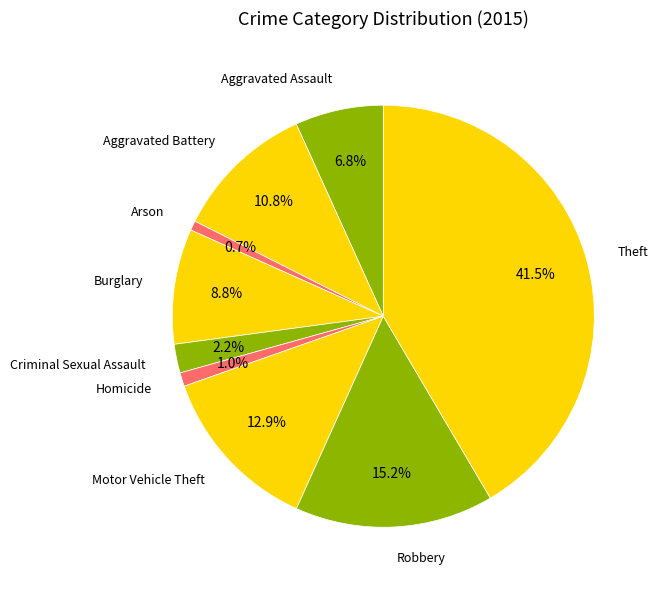

Is the sum of Criminal Sexual Assault and Robbery greater than half?

No